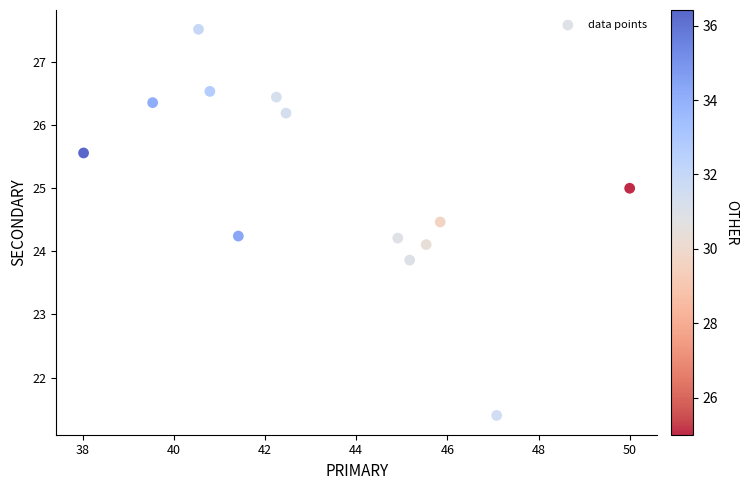

What is the range of X values (max minus min)?

12.0